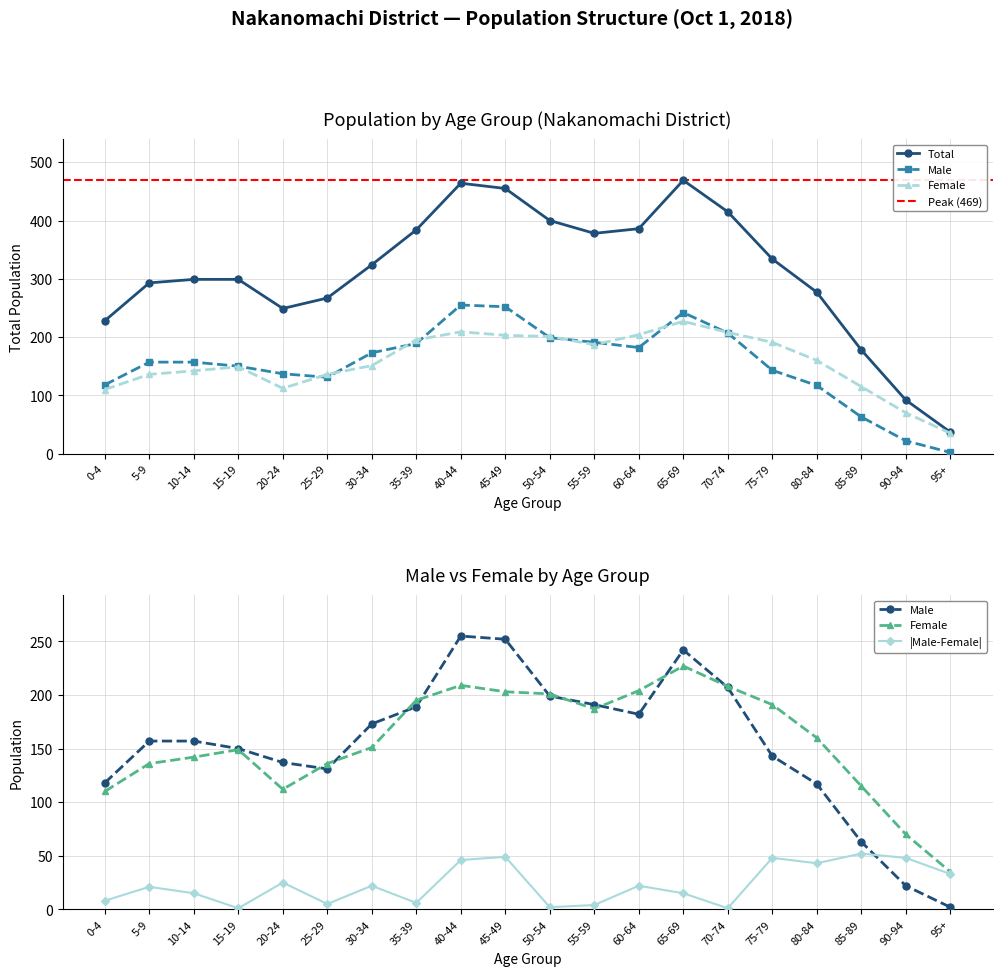

Where is Female nearest to the value 131?

5-9